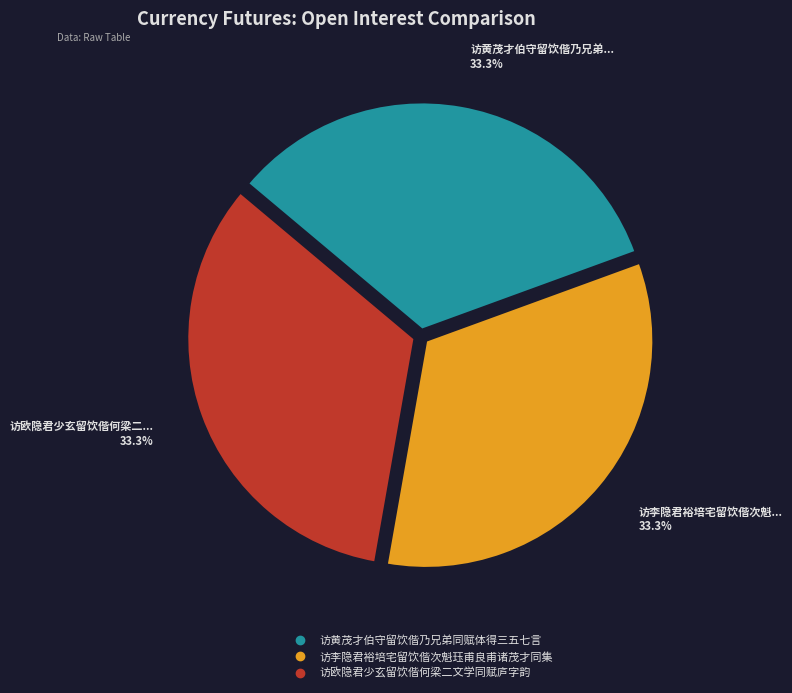

To the nearest percent, what is the average slice percentage?

33%